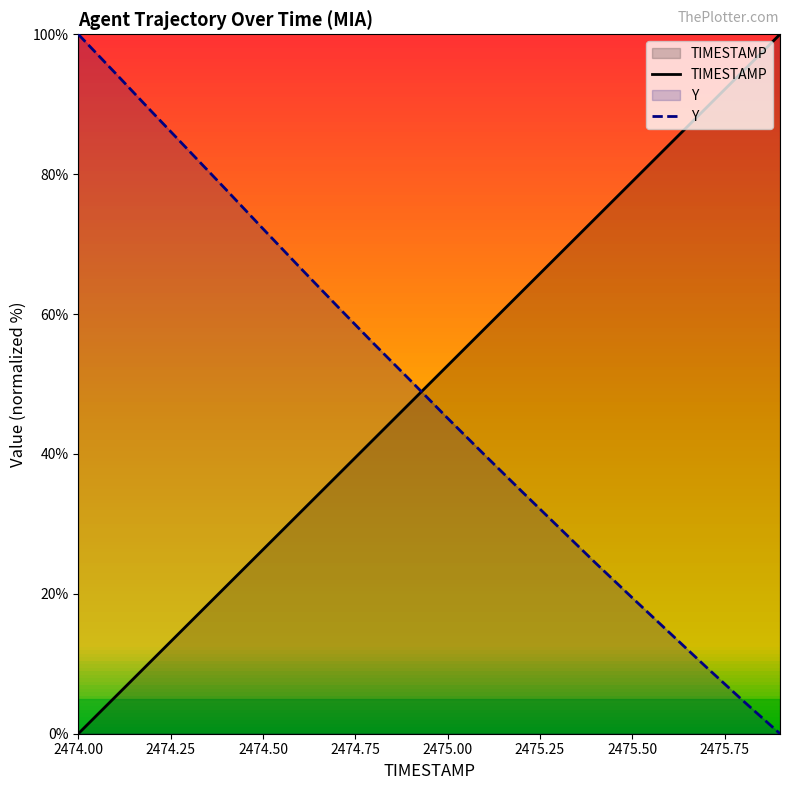

Which series changed the most between 2474.5 and 2475.7?

TIMESTAMP